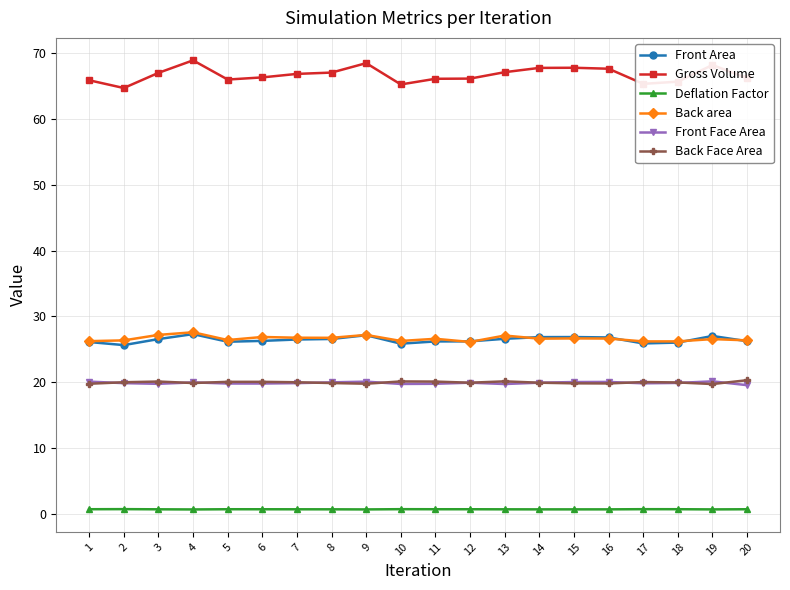

The Front Face Area series shows 9.2 at 20. True or false?

False